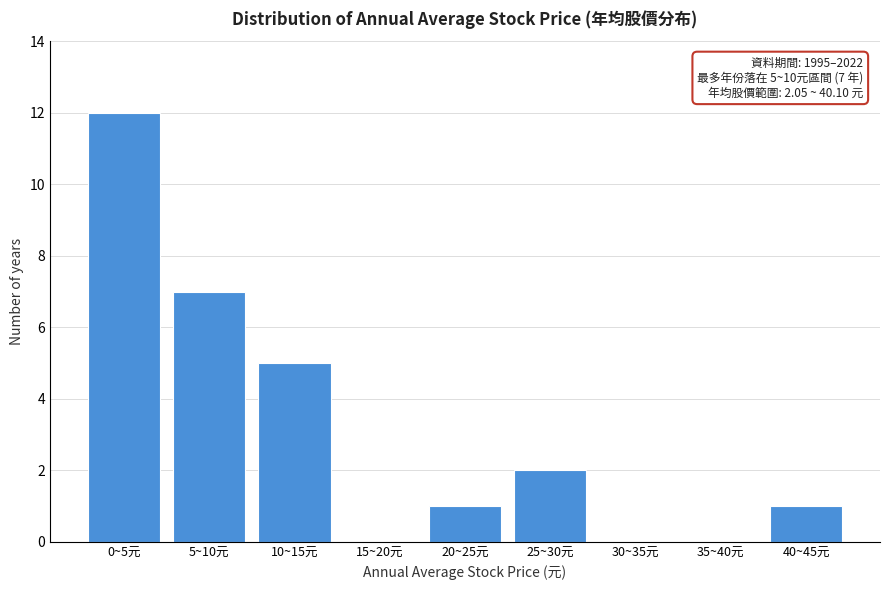

Reading right to left, list all the values displayed in this chart.

40~45元=1	35~40元=0	30~35元=0	25~30元=2	20~25元=1	15~20元=0	10~15元=5	5~10元=7	0~5元=12